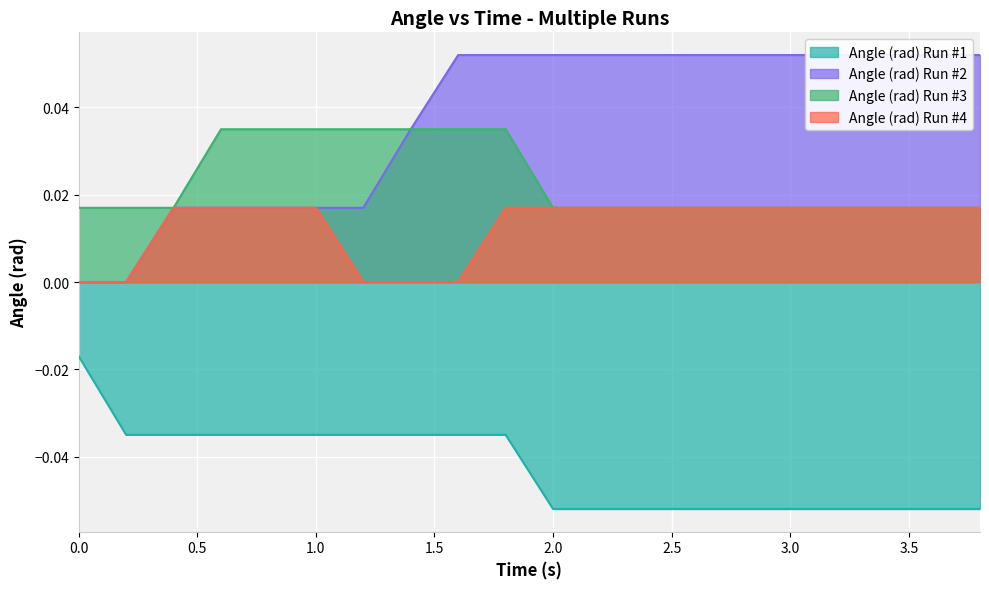

True or false: Angle (rad) Run #1 and Angle (rad) Run #4 intersect in this chart.

False